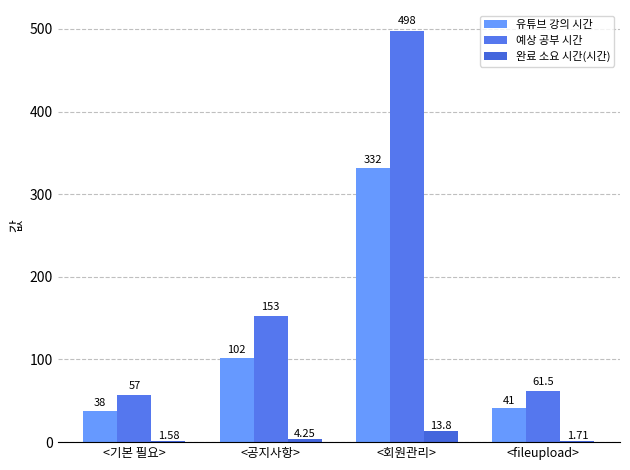

The value of 예상 공부 시간 at <회원관리> is 280.9. True or false?

False